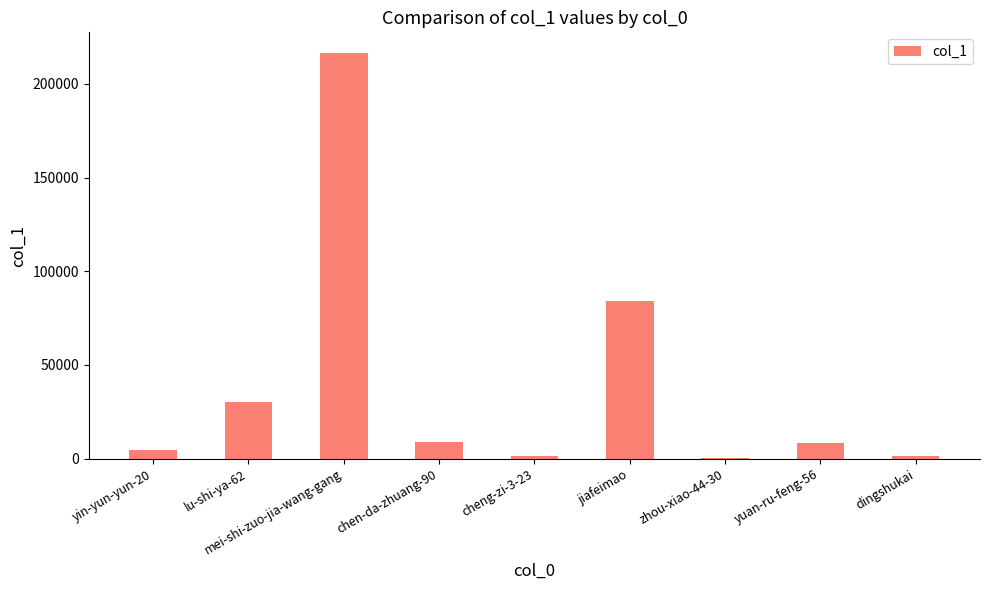

What is the sum of all values?

355777